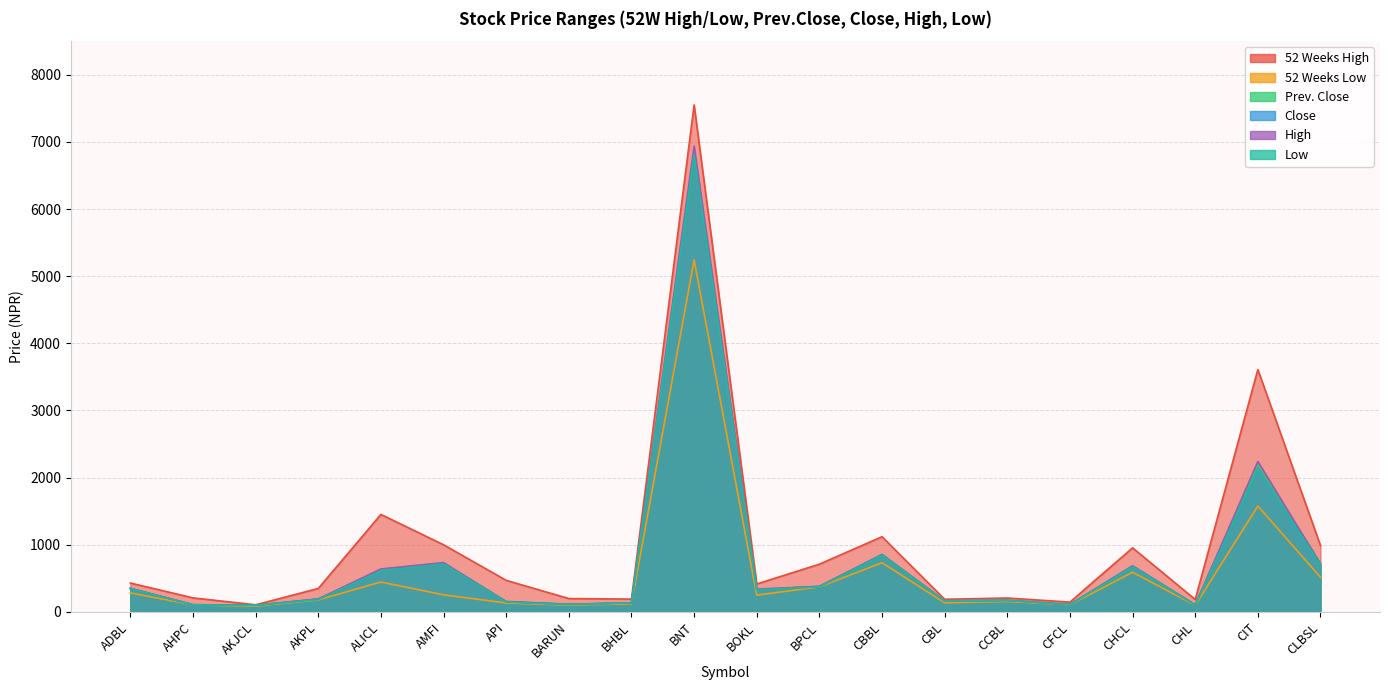

What value does the Prev. Close series have at AMFI, to the nearest 10?

730